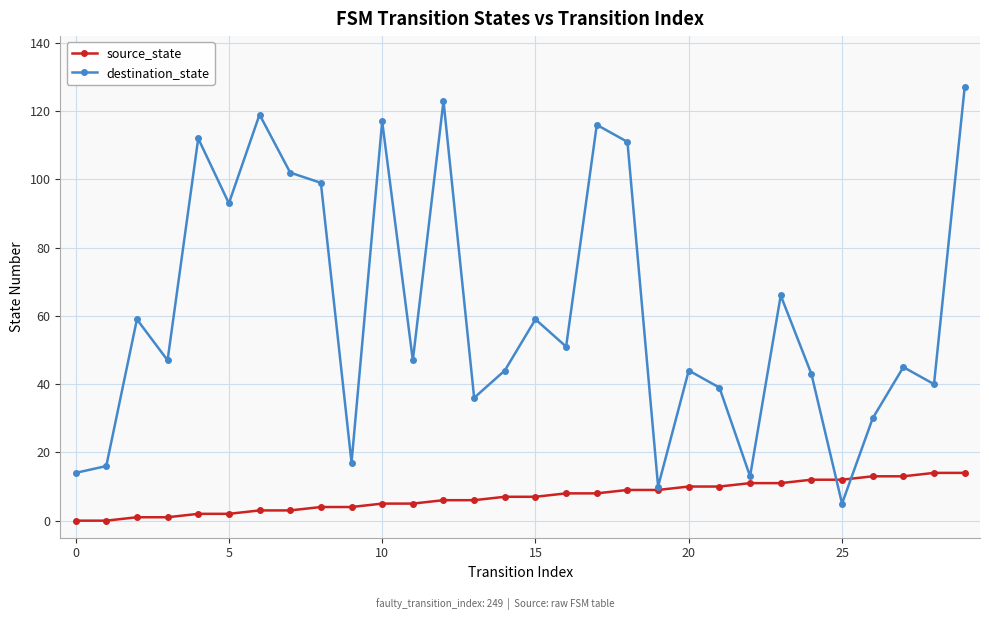

Reading left to right, extract all data points from this chart.

source_state: 0	0	1	1	2	2	3	3	4	4	5	5	6	6	7	7	8	8	9	9	10	10	11	11	12	12	13	13	14	14
destination_state: 14	16	59	47	112	93	119	102	99	17	117	47	123	36	44	59	51	116	111	10	44	39	13	66	43	5	30	45	40	127